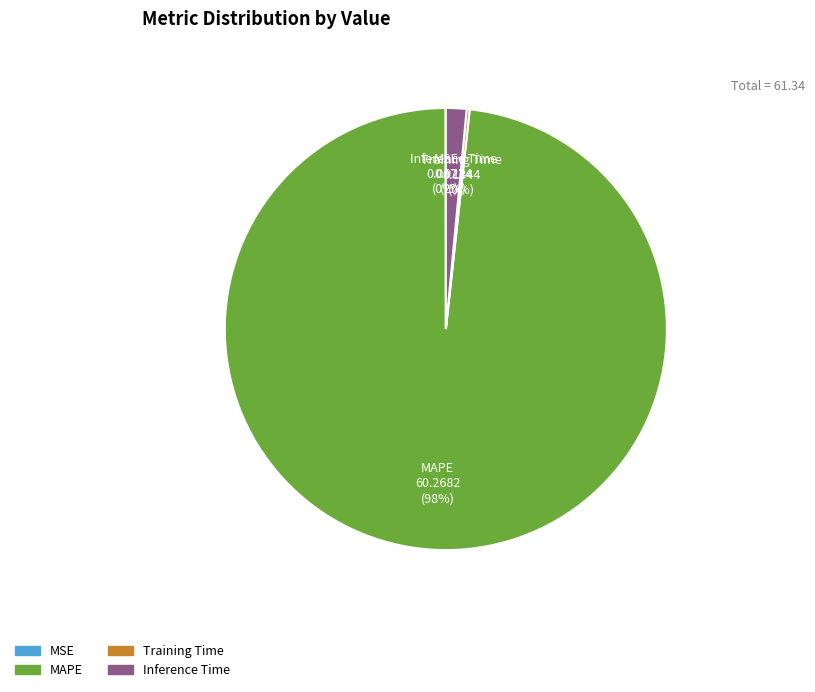

Is there a majority slice in this chart?

Yes